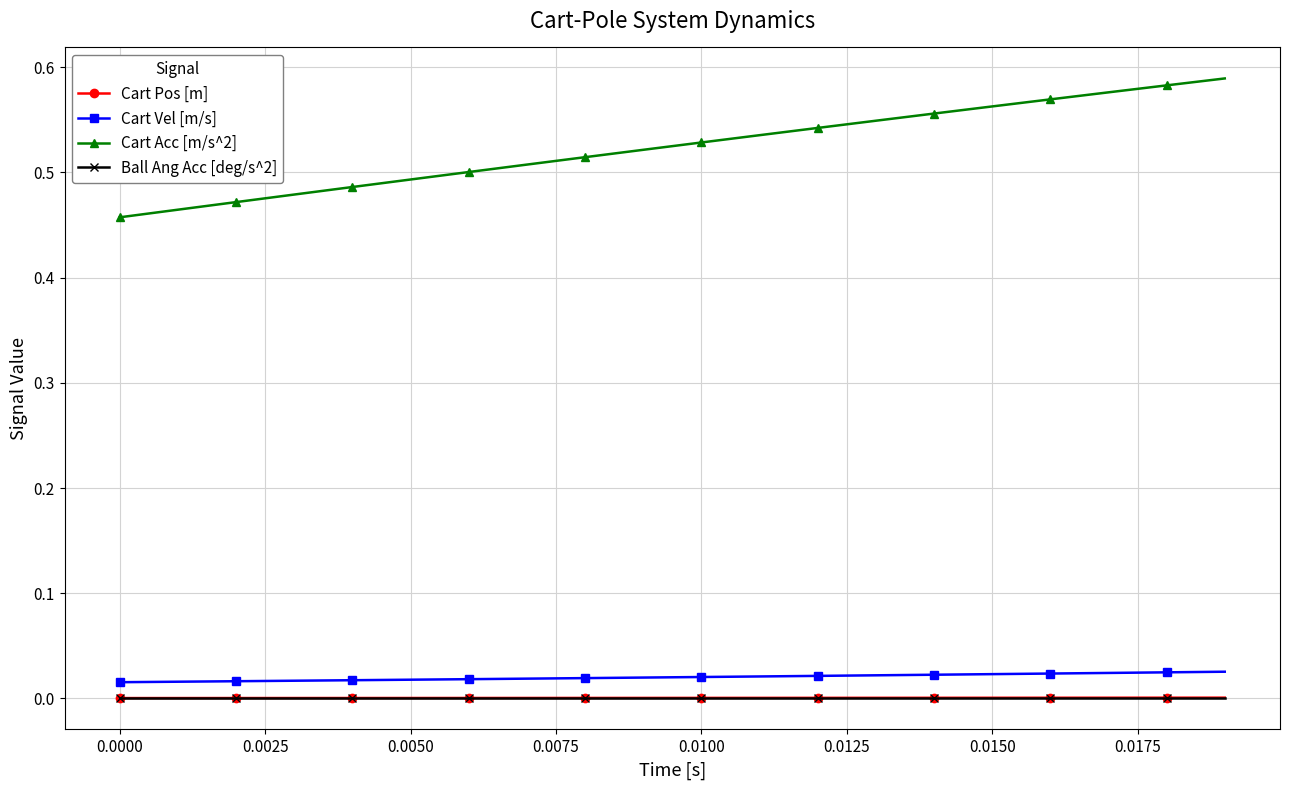

Which series has the largest range (max minus min)?

Cart Acc [m/s^2]